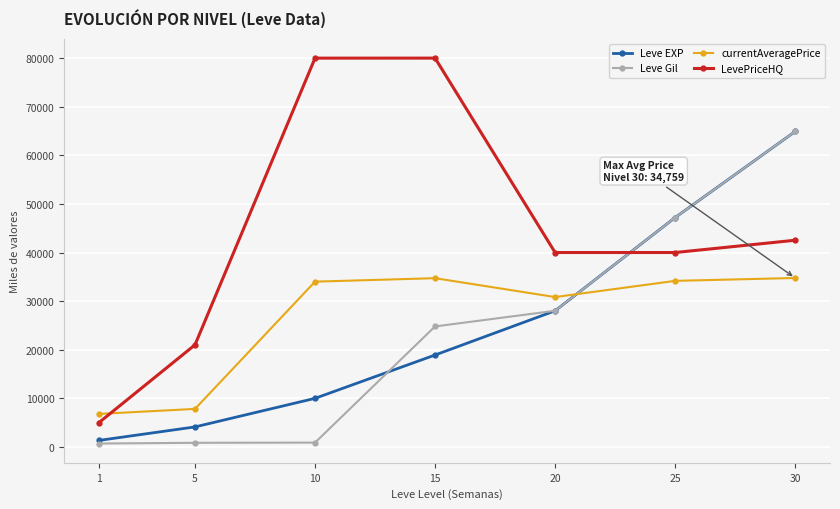

What are all the series names shown in the legend?

Leve EXP, Leve Gil, currentAveragePrice, LevePriceHQ